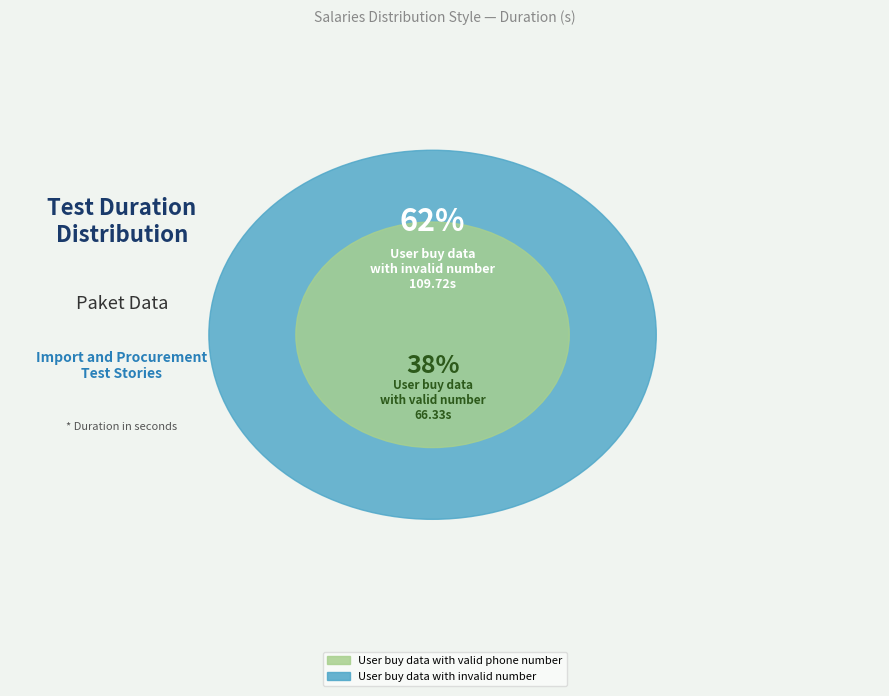

What is the change in value from User buy data with valid phone number to User buy data with invalid number?

+43.4